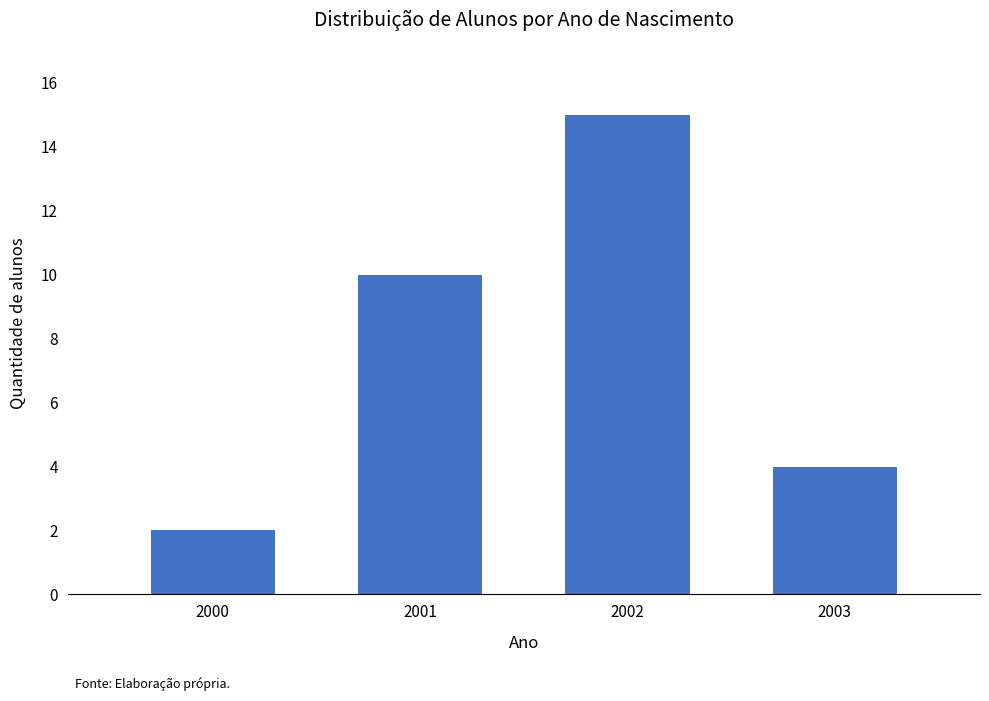

Reading left to right, transcribe all the data shown in this chart.

2000=2	2001=10	2002=15	2003=4